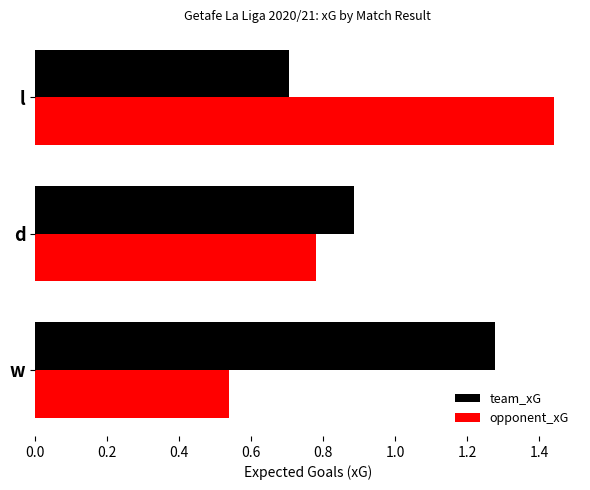

What value does the team_xG series have at d?

0.9